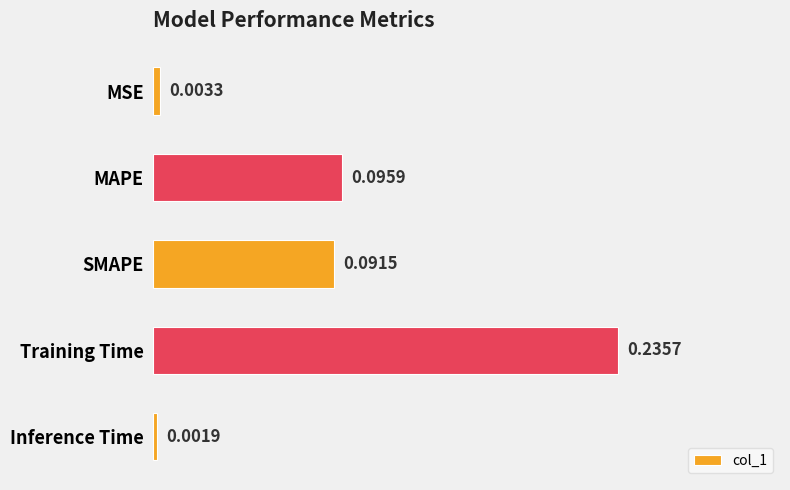

List the labels in order of value, largest first.

Training Time, MAPE, SMAPE, MSE, Inference Time